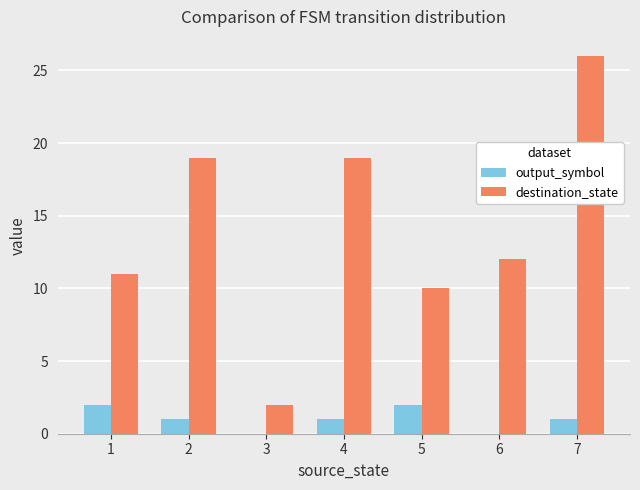

Read the destination_state value at 6, to the nearest 10.

10